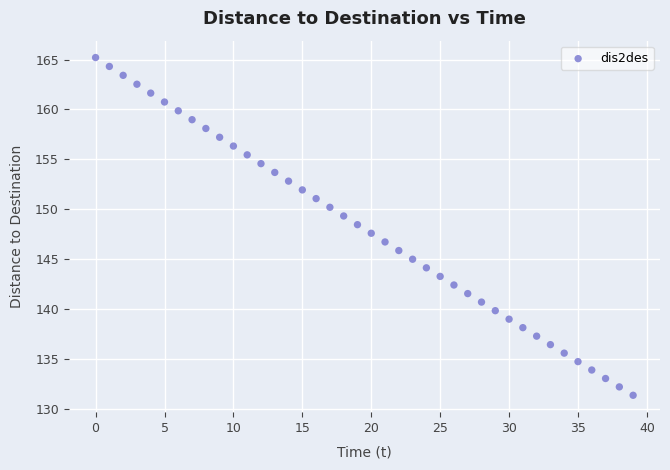

What is the range of Y values (max minus min)?

33.8